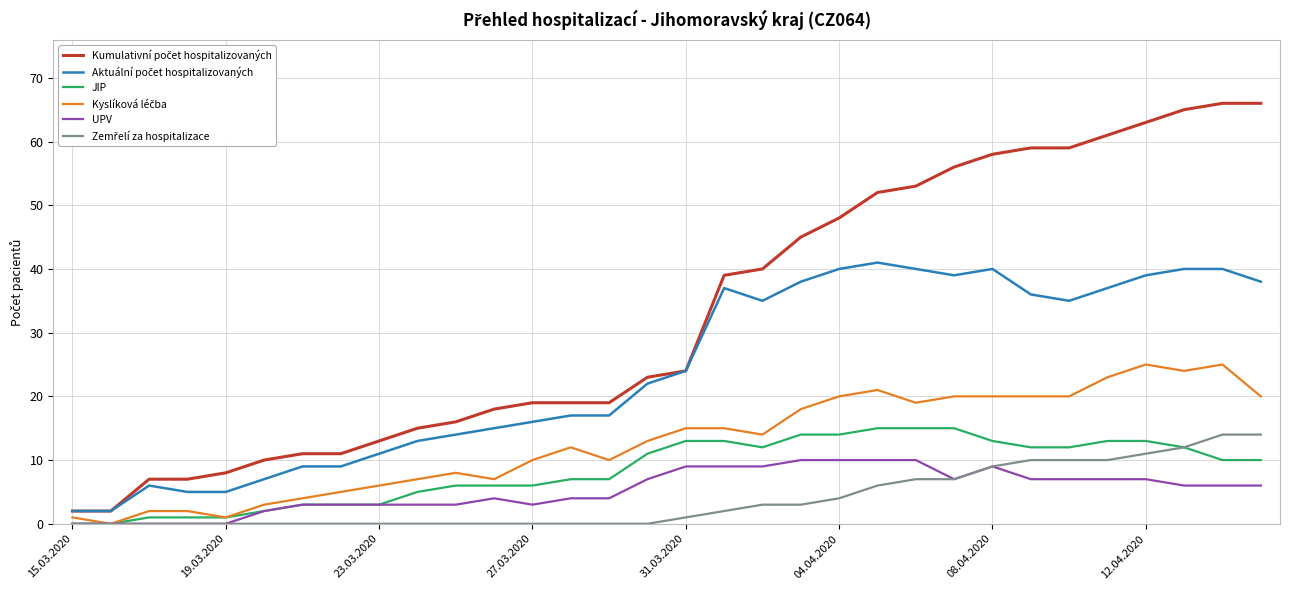

What is the greatest value displayed?

66